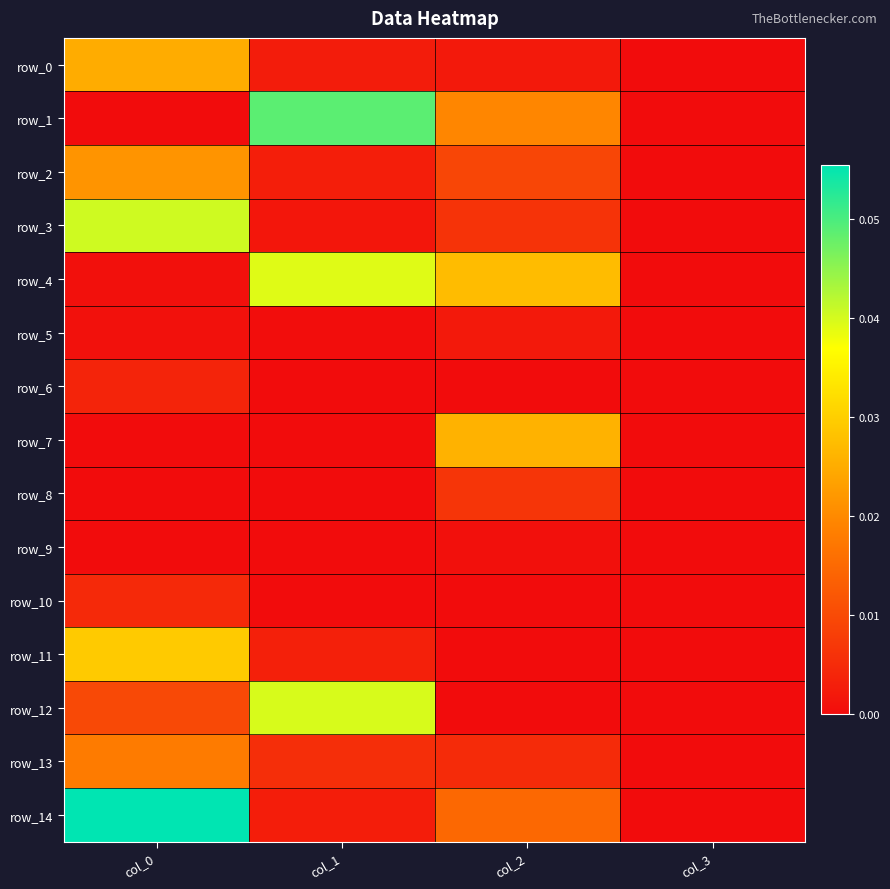

Count the number of data series in this chart.

15